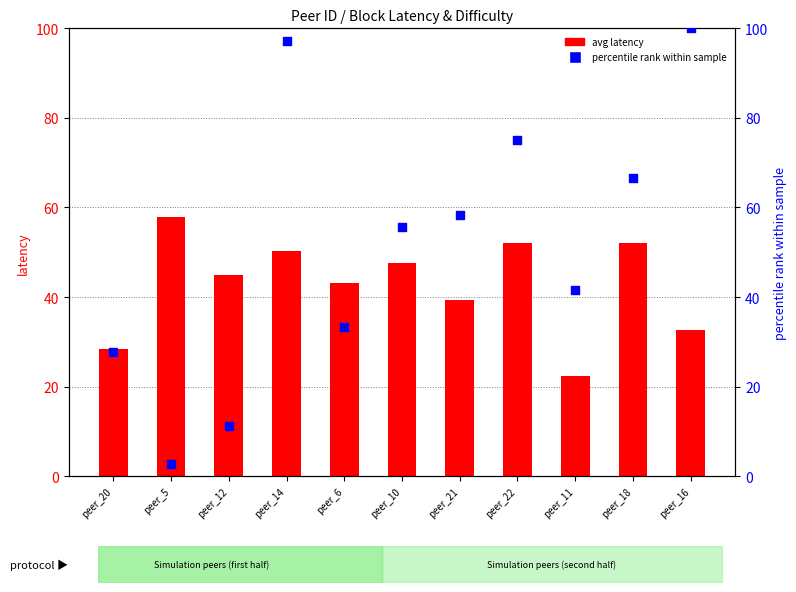

What is the total value across all series at peer_20?

56.1